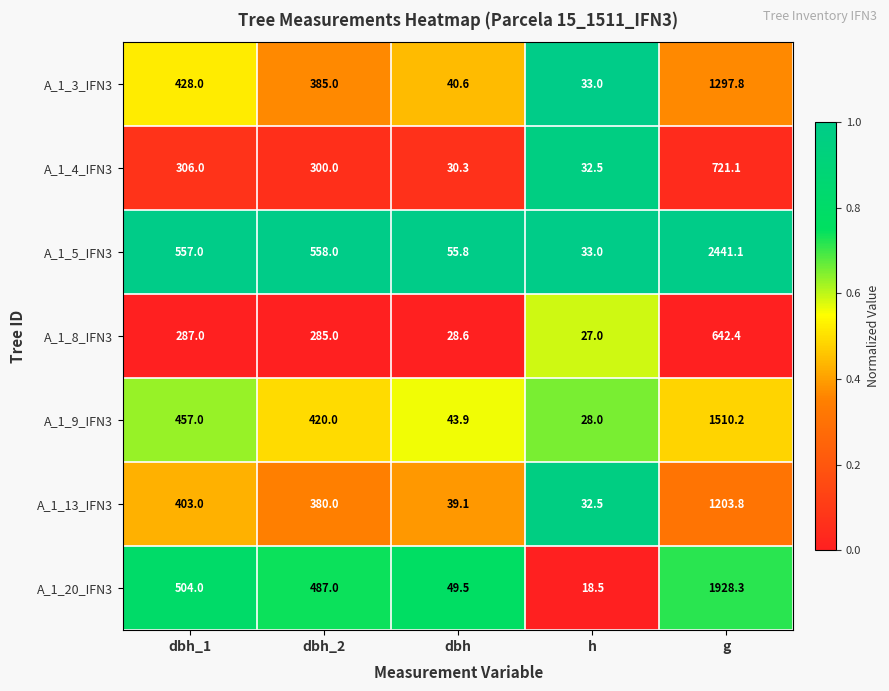

How many series are shown in this chart?

7